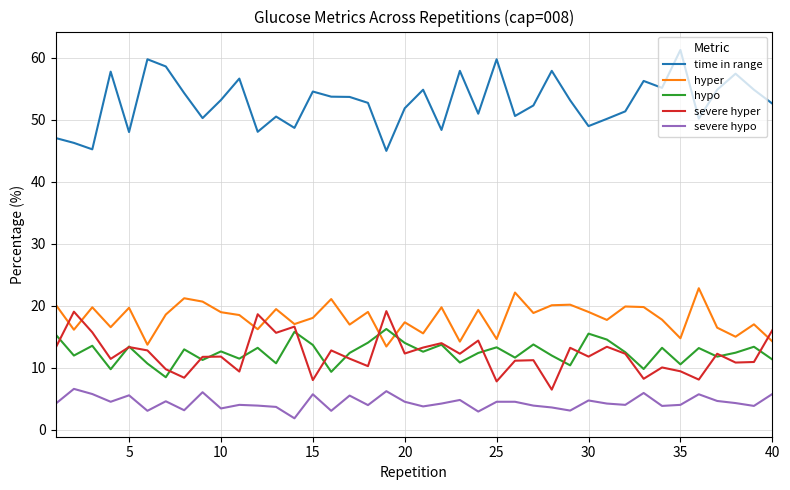

True or false: time in range and severe hypo cross at least once.

False